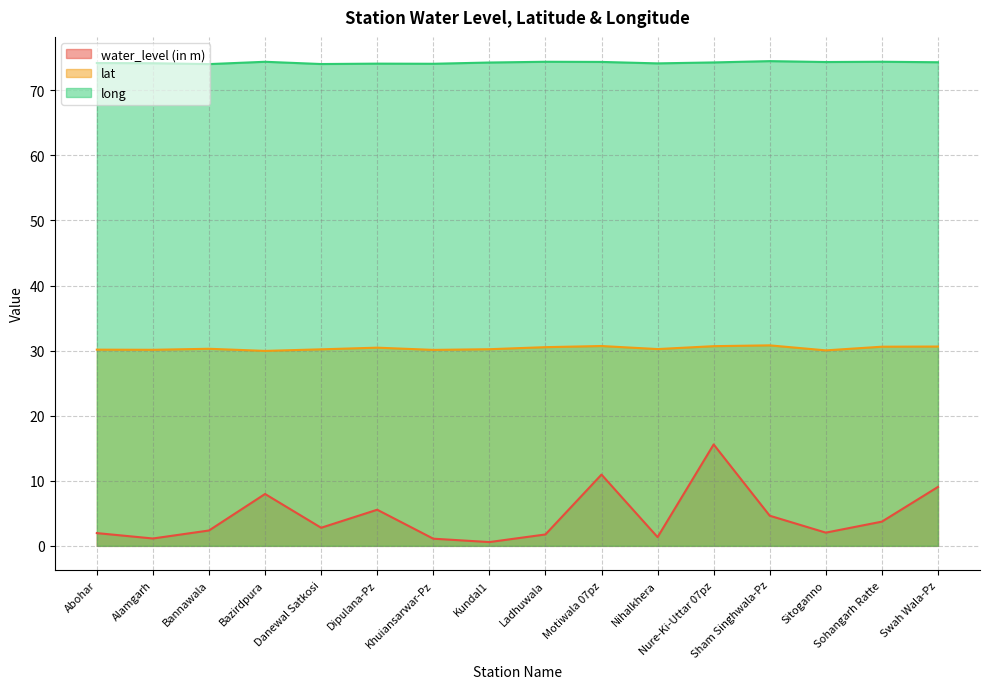

What is the value of the water_level (in m) point at the 2nd from the left?

1.1